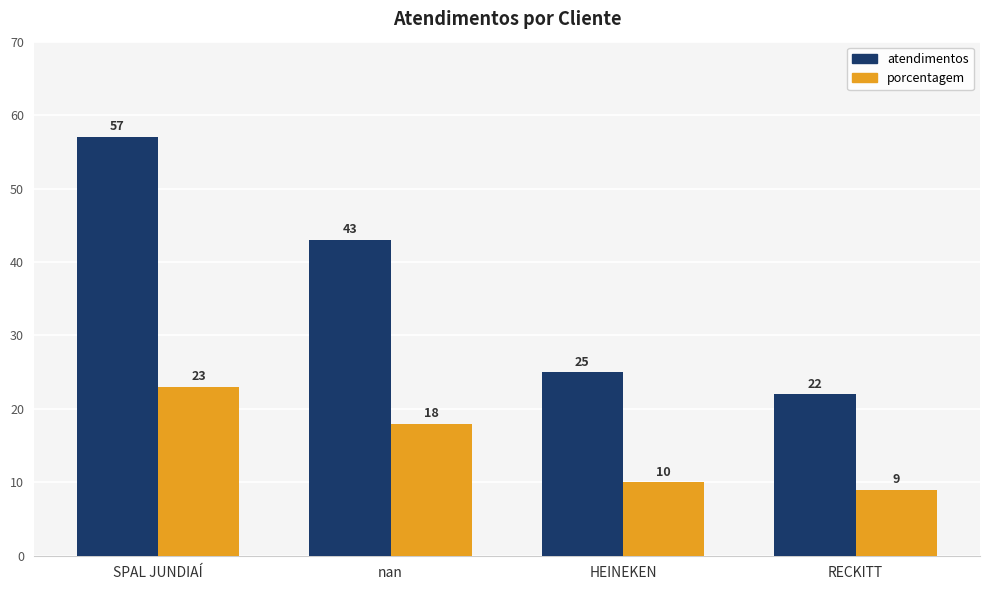

What are all the series names shown in the legend?

atendimentos, porcentagem